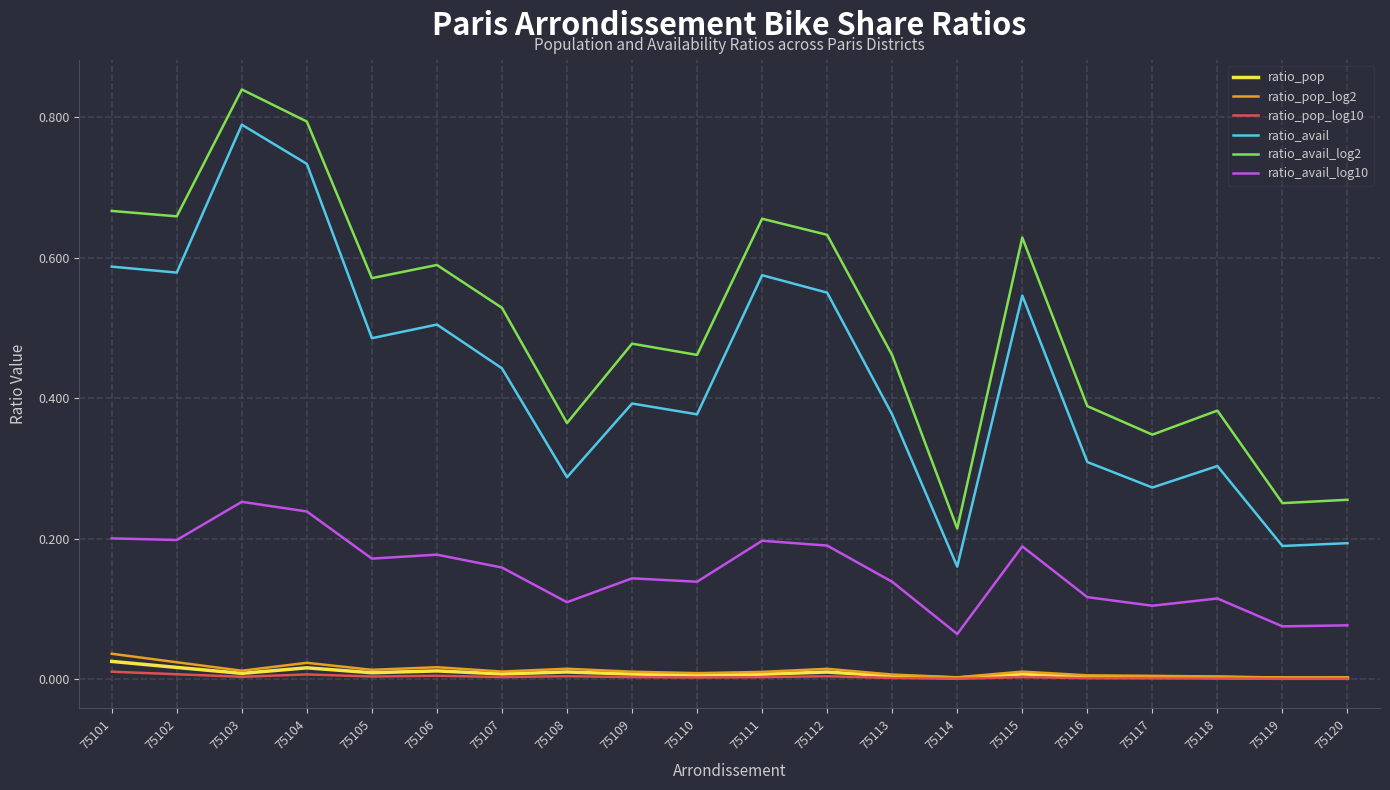

The ratio_pop_log10 series shows 0.0 at 75111. True or false?

True